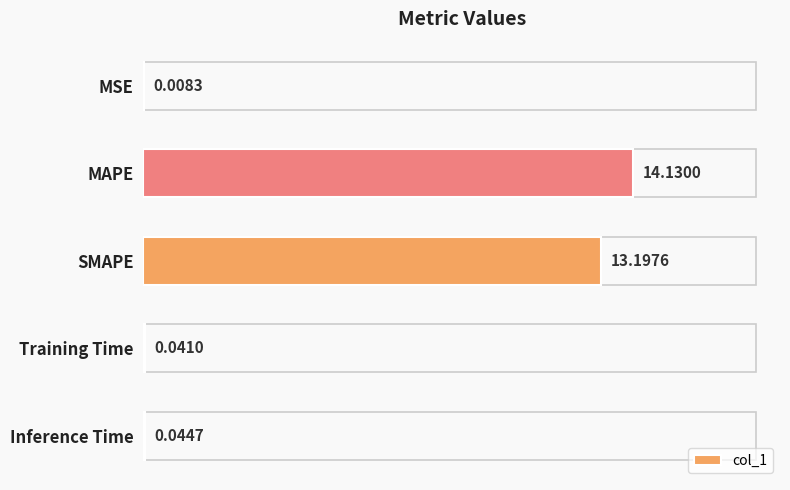

Which label corresponds to the largest value in the chart?

MAPE